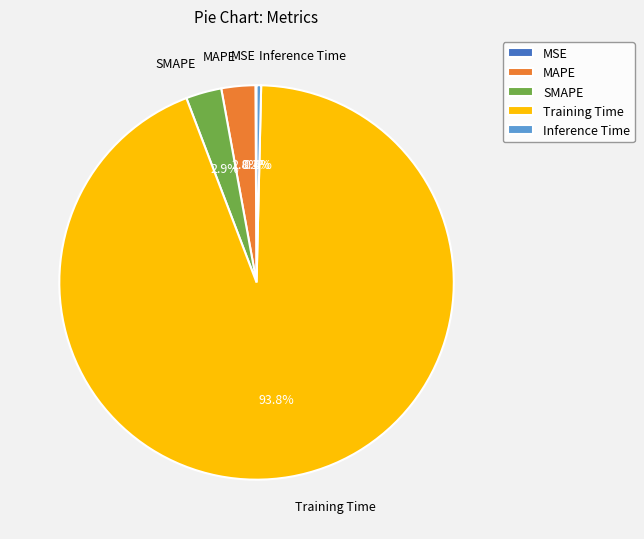

Which slice is the largest?

Training Time